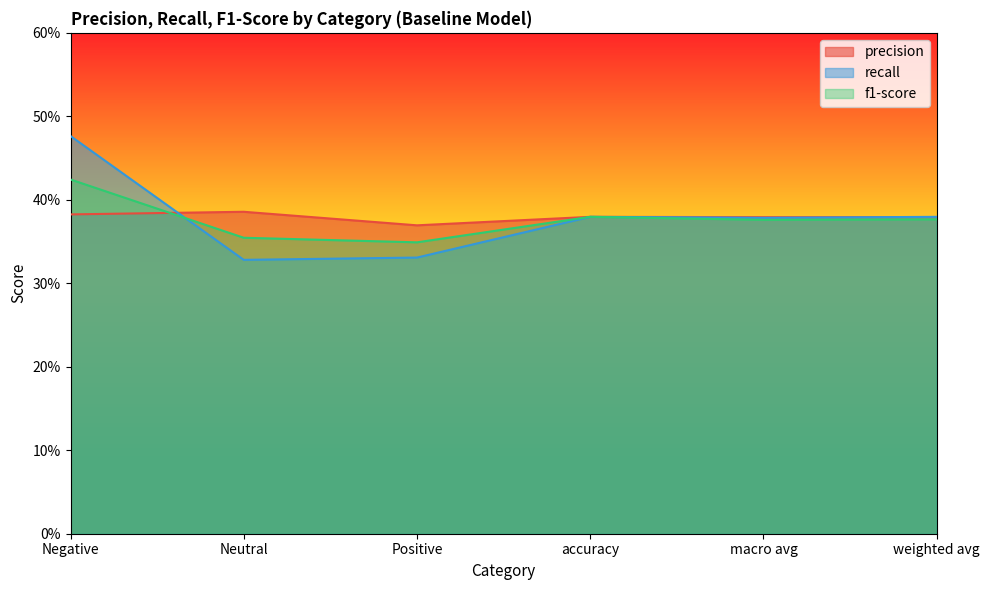

Rank the series at macro avg from highest to lowest value.

precision, recall, f1-score